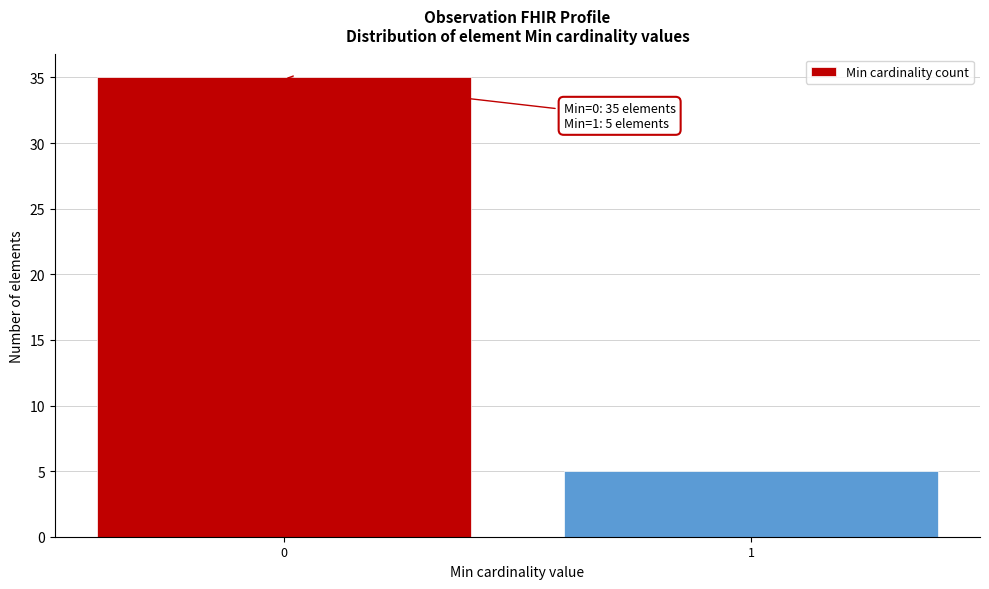

Reading left to right, transcribe all the data shown in this chart.

35	5